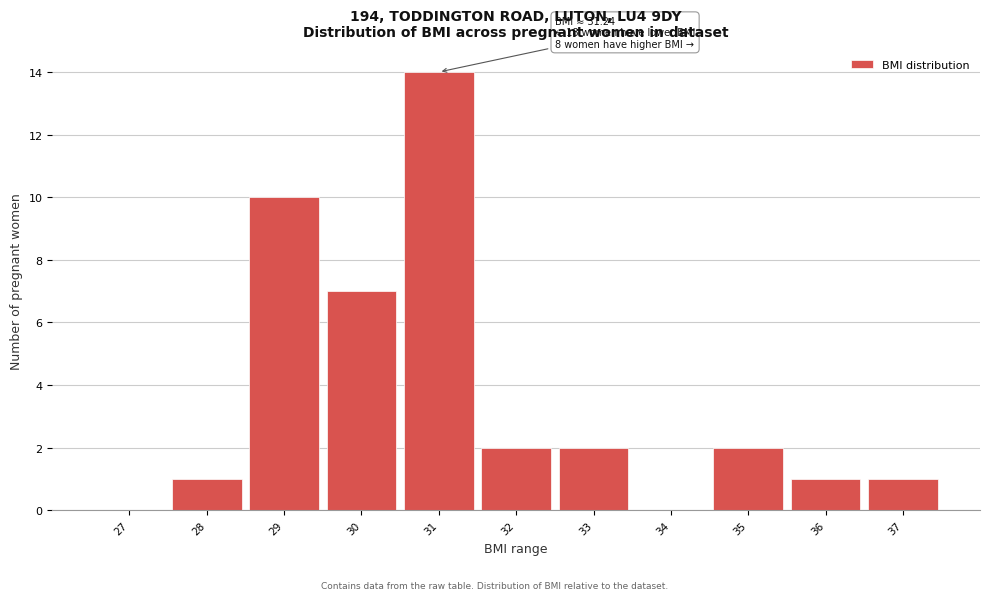

Reading left to right, transcribe all the data shown in this chart.

27=0	28=1	29=10	30=7	31=14	32=2	33=2	34=0	35=2	36=1	37=1